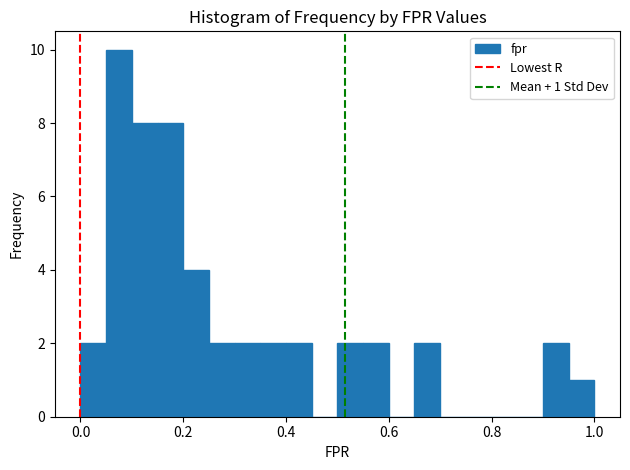

Around what value on the x-axis is the tallest bar? Give the approximate position of its centre, as read against the axis.

0.08